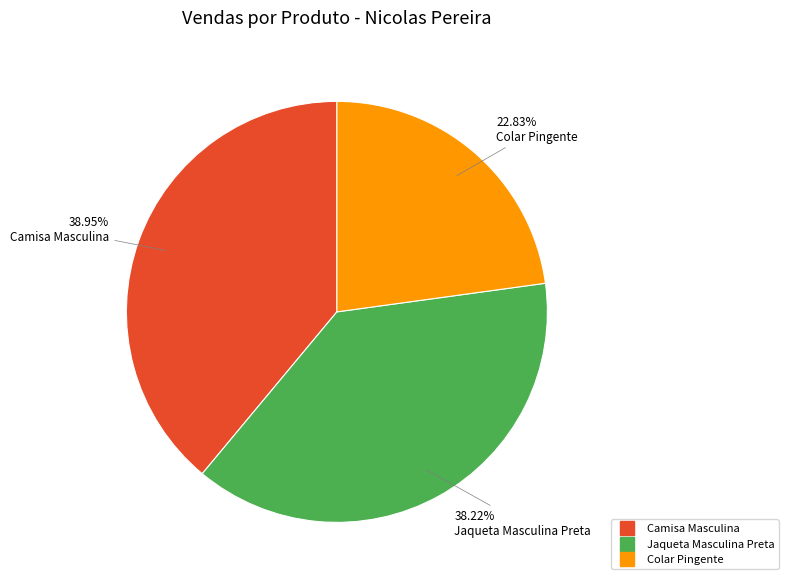

What is the smallest slice in the pie chart?

Colar Pingente